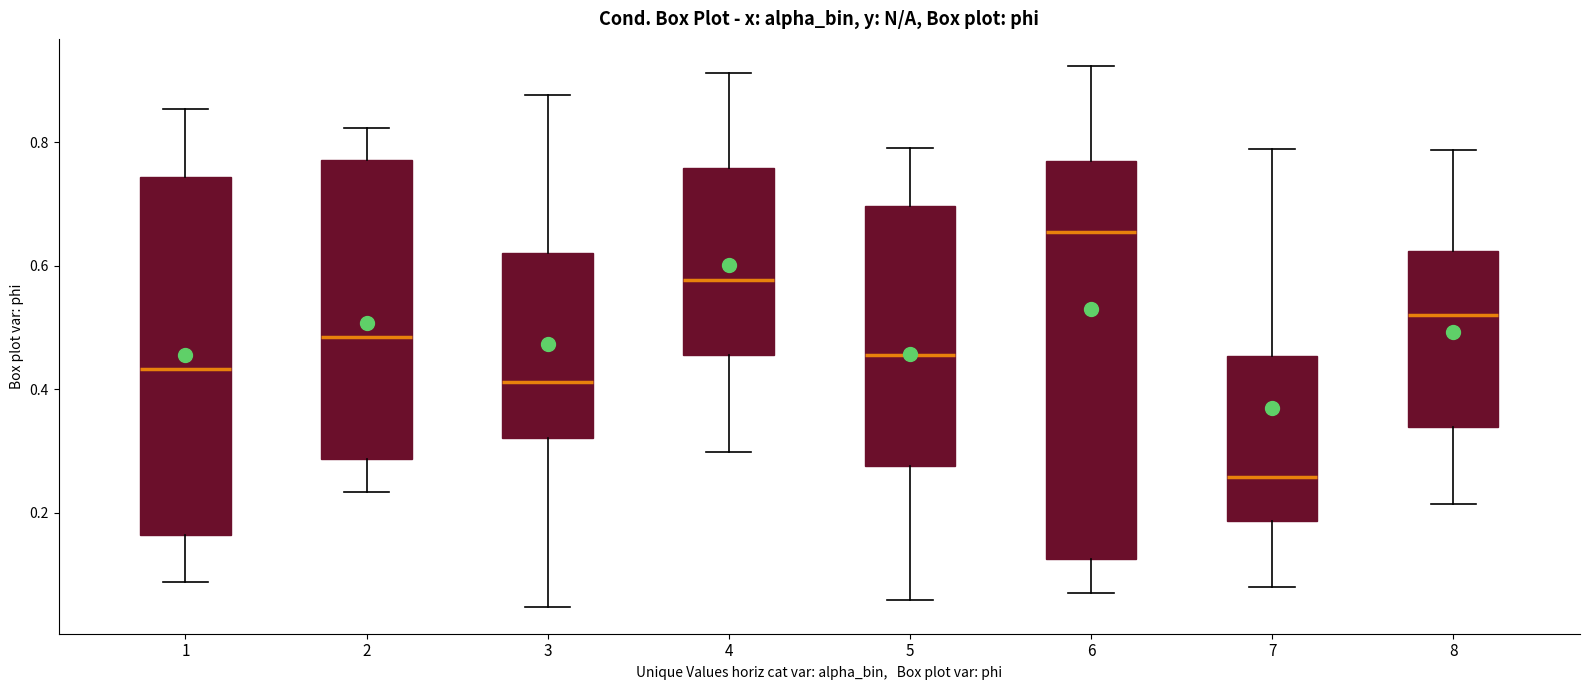

Where is the lower edge of the box at x = 2 on the y-axis? The values are not printed on the chart, so give them approximately, as read against the axis.

0.28